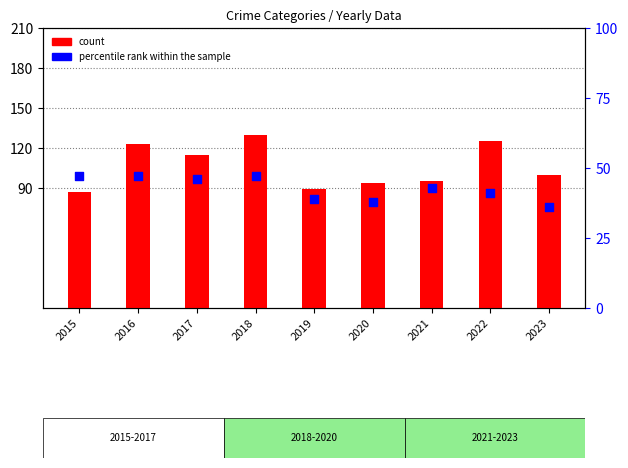

Which series contains the highest Y value?

count